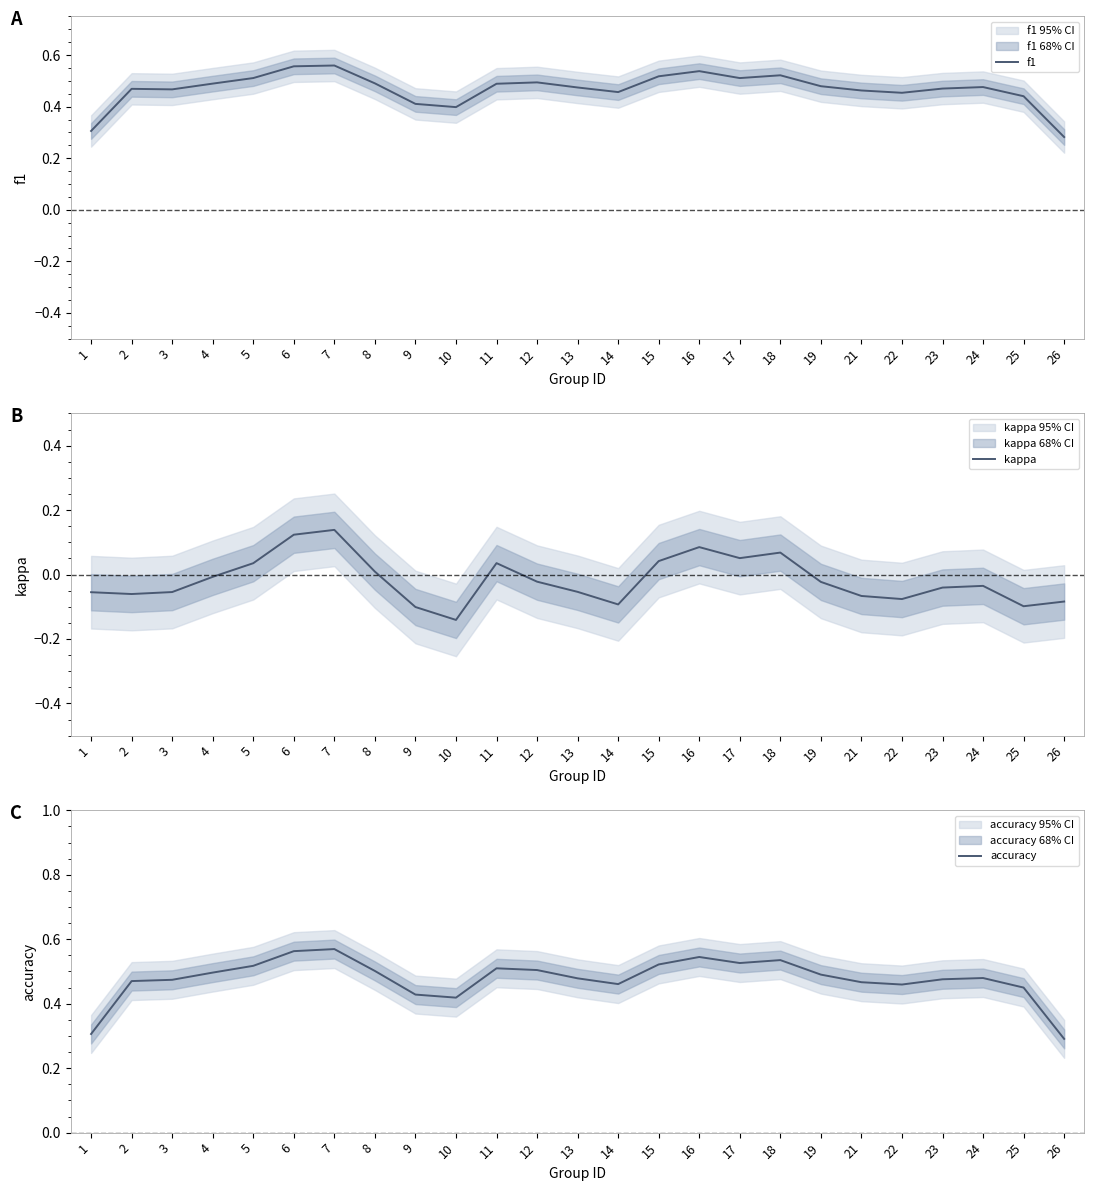

How many values in the kappa series exceed 0?

9